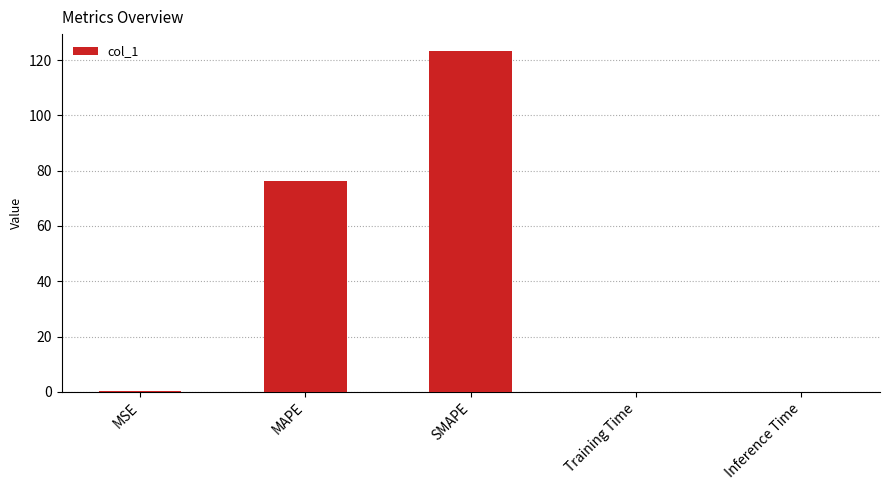

What is the approximate value at SMAPE?

123.3